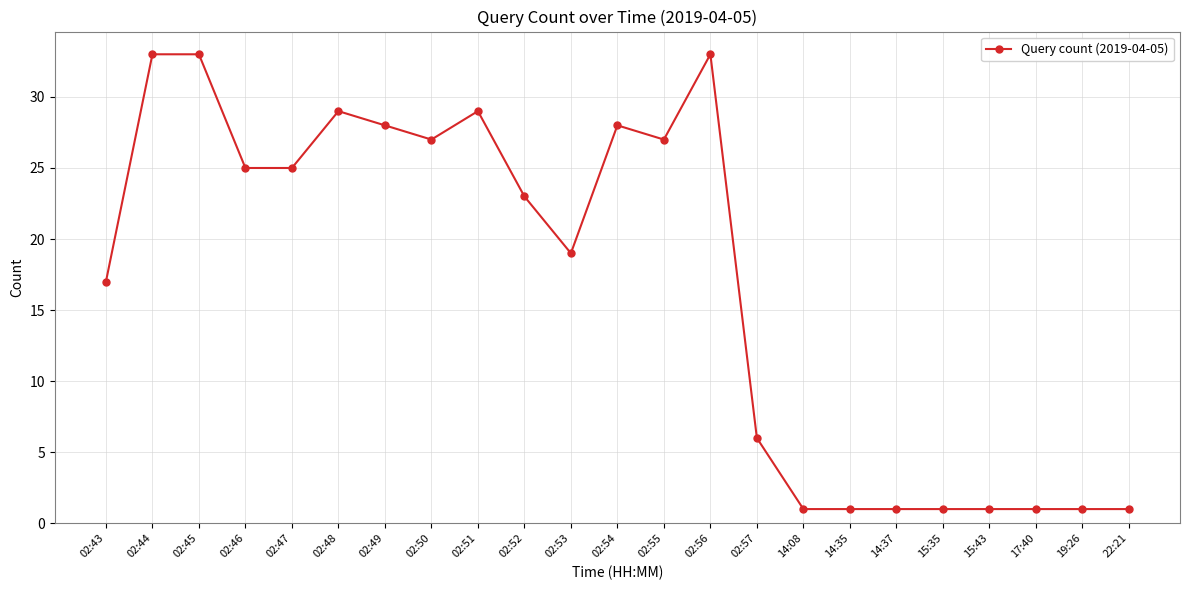

What is the label of the 14th point from the right?

02:52